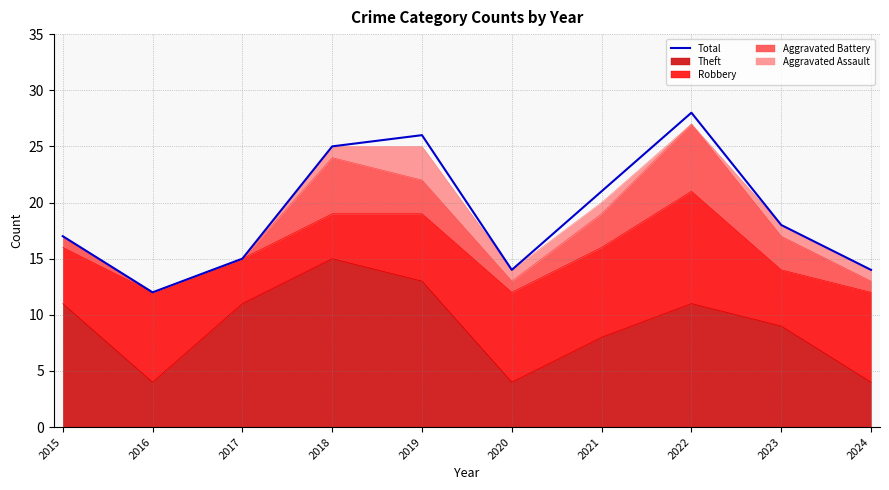

What is the minimum value shown in the chart?

12